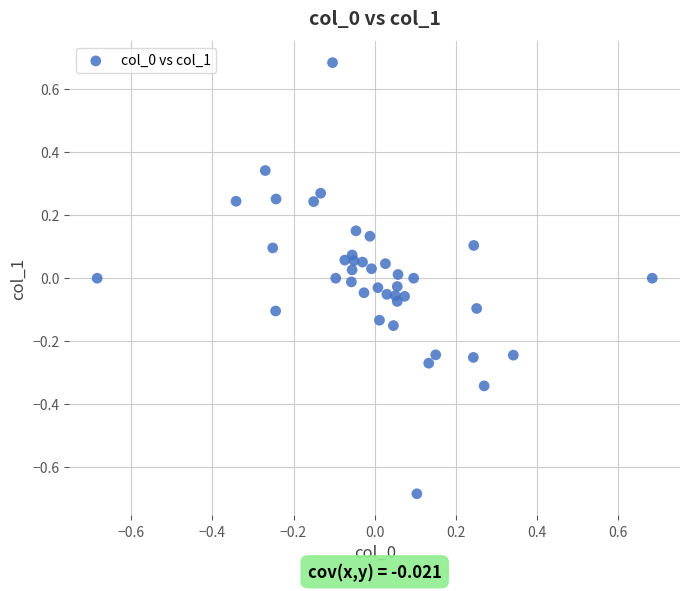

What is the range of X values (max minus min)?

1.4